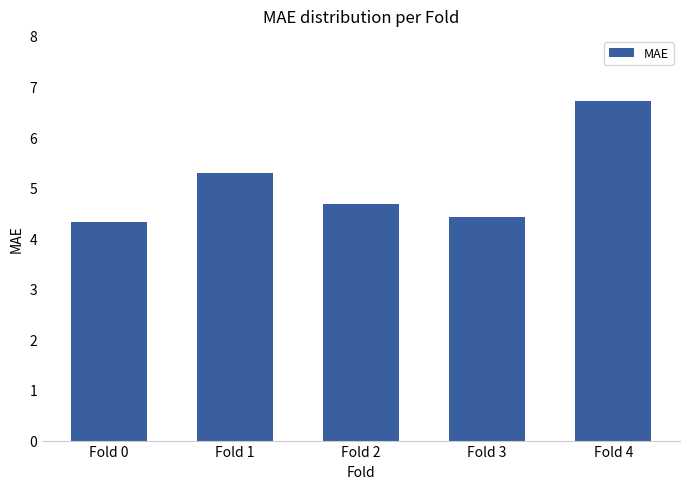

List the labels in order of value, largest first.

Fold 4, Fold 1, Fold 2, Fold 3, Fold 0